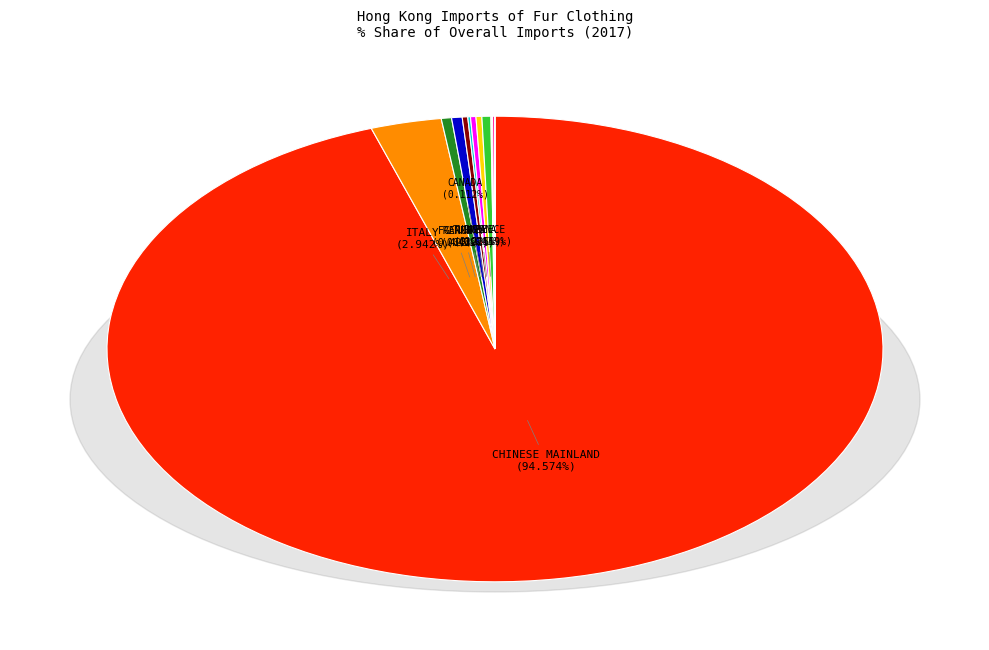

Which has a higher value, TURKEY or CHINESE MAINLAND?

CHINESE MAINLAND